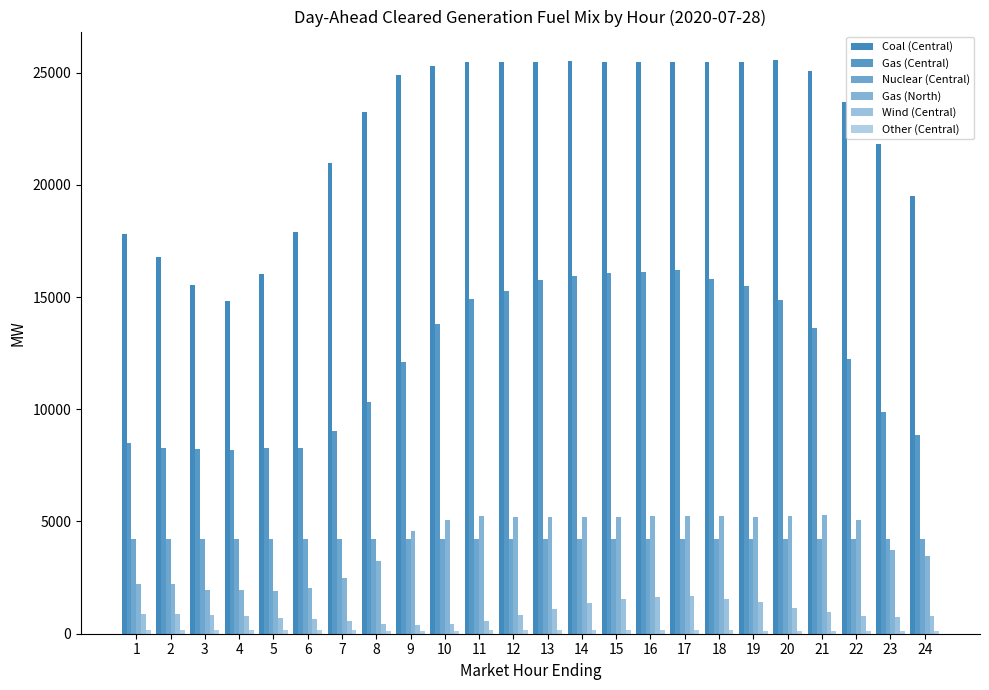

Is the value of Gas (North) at 8 greater than the value of Nuclear (Central) at 24?

No